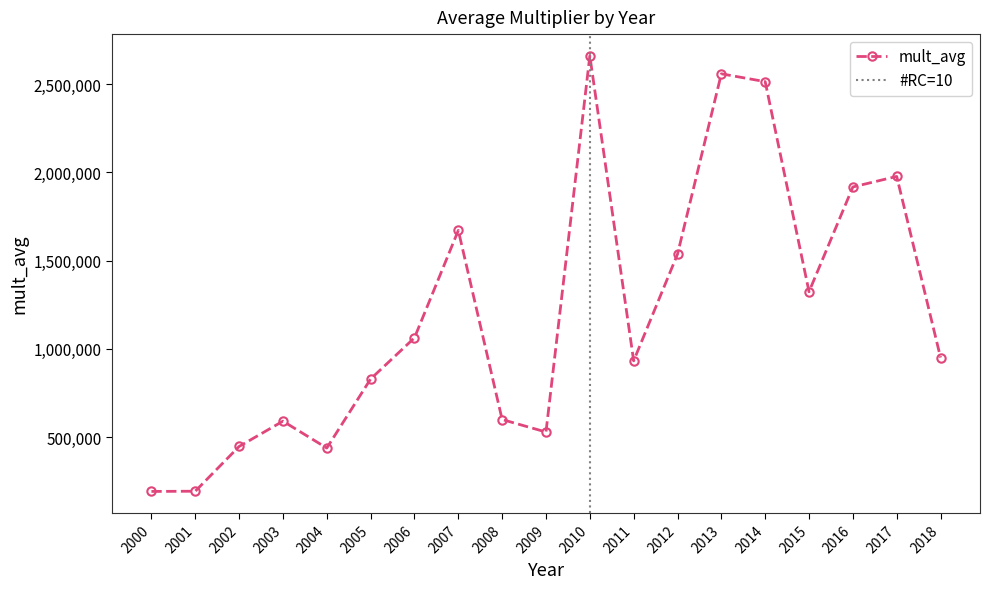

Where is the first local maximum?

2003